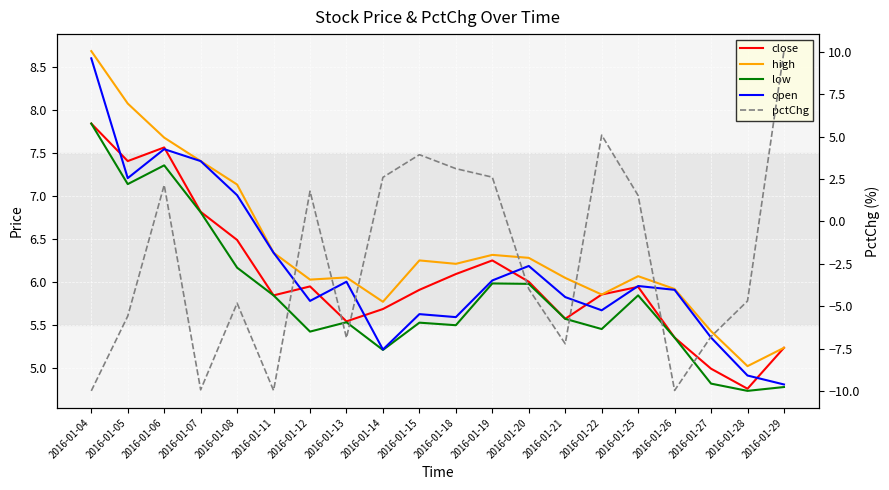

Rank the series at 2016-01-26 from lowest to highest value.

pctChg, close, low, open, high